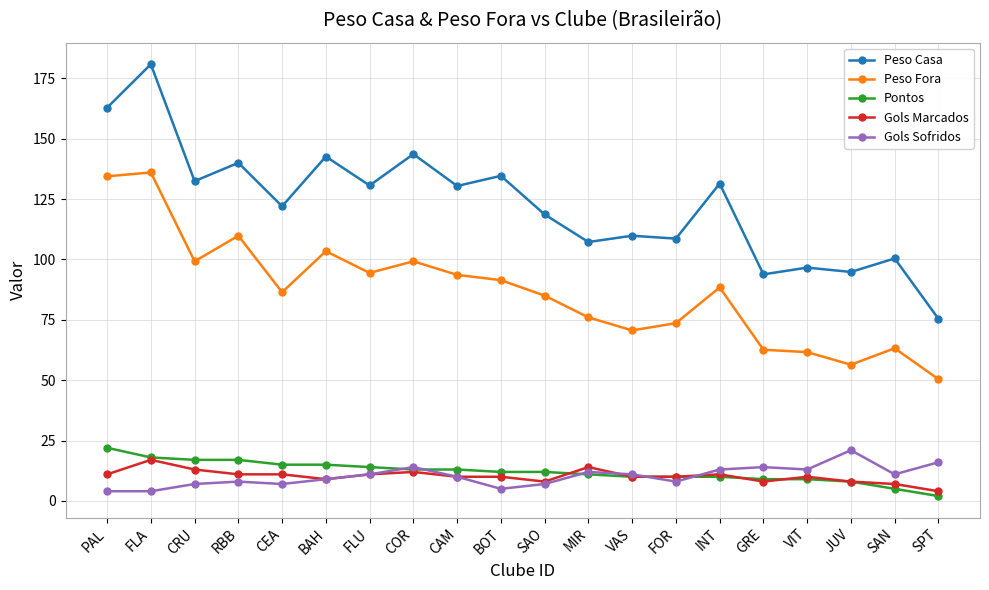

Which category has the lowest value across all series?

SPT